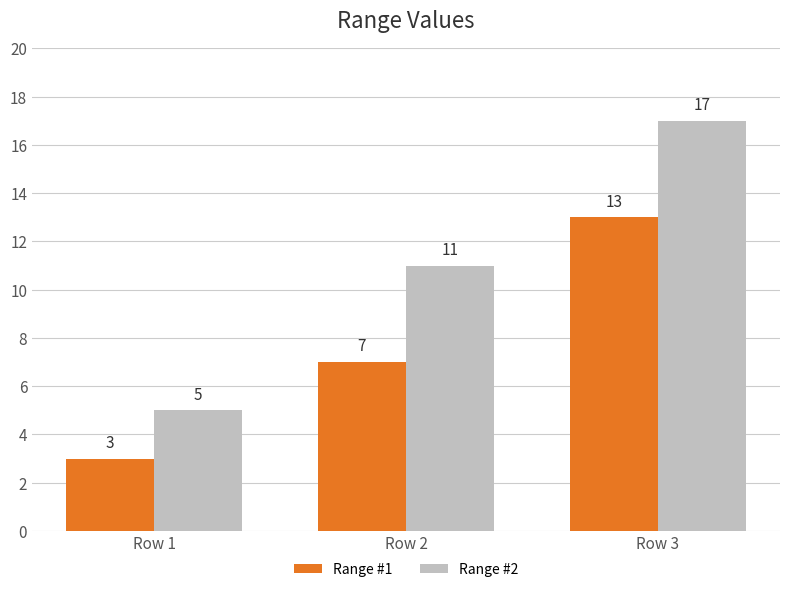

List the series in order of their peak value, lowest first.

Range #1, Range #2